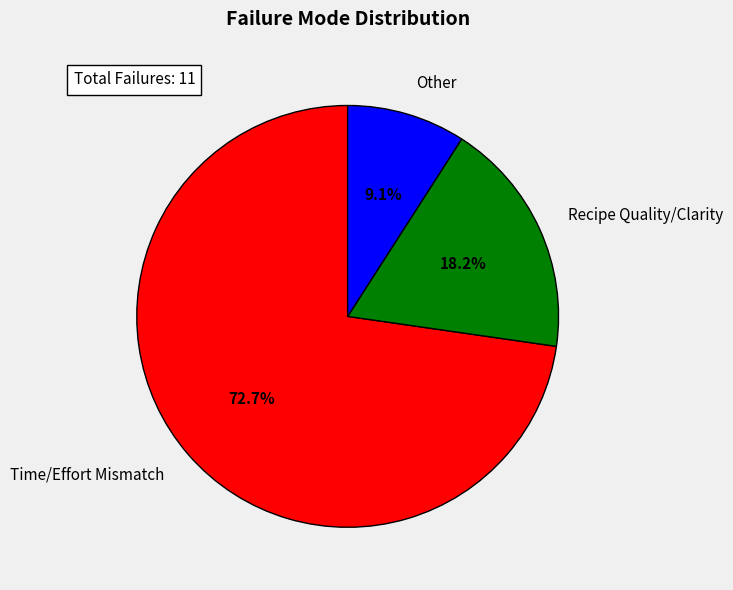

Rank the categories by value from lowest to highest.

Other, Recipe Quality/Clarity, Time/Effort Mismatch